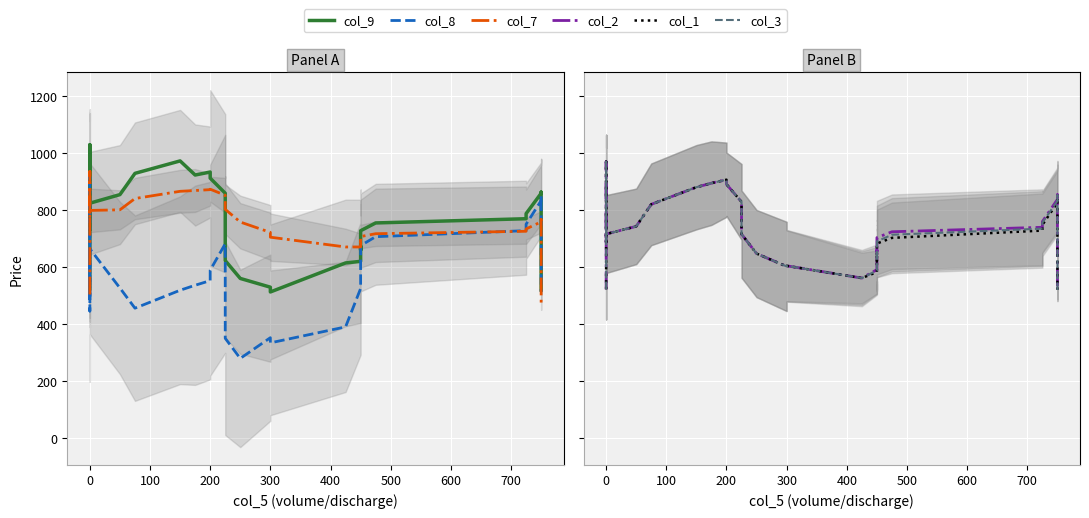

What is the sum of all col_7 values?

30314.8